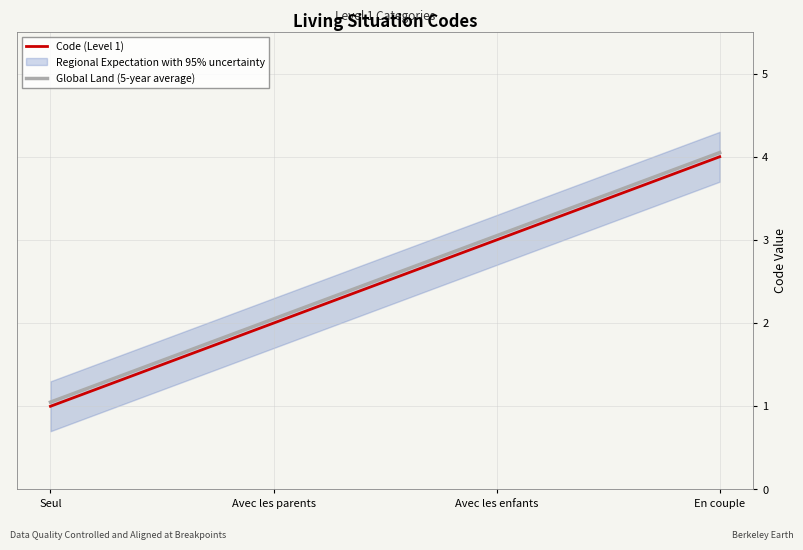

What is the label of the 1st point from the left?

Seul